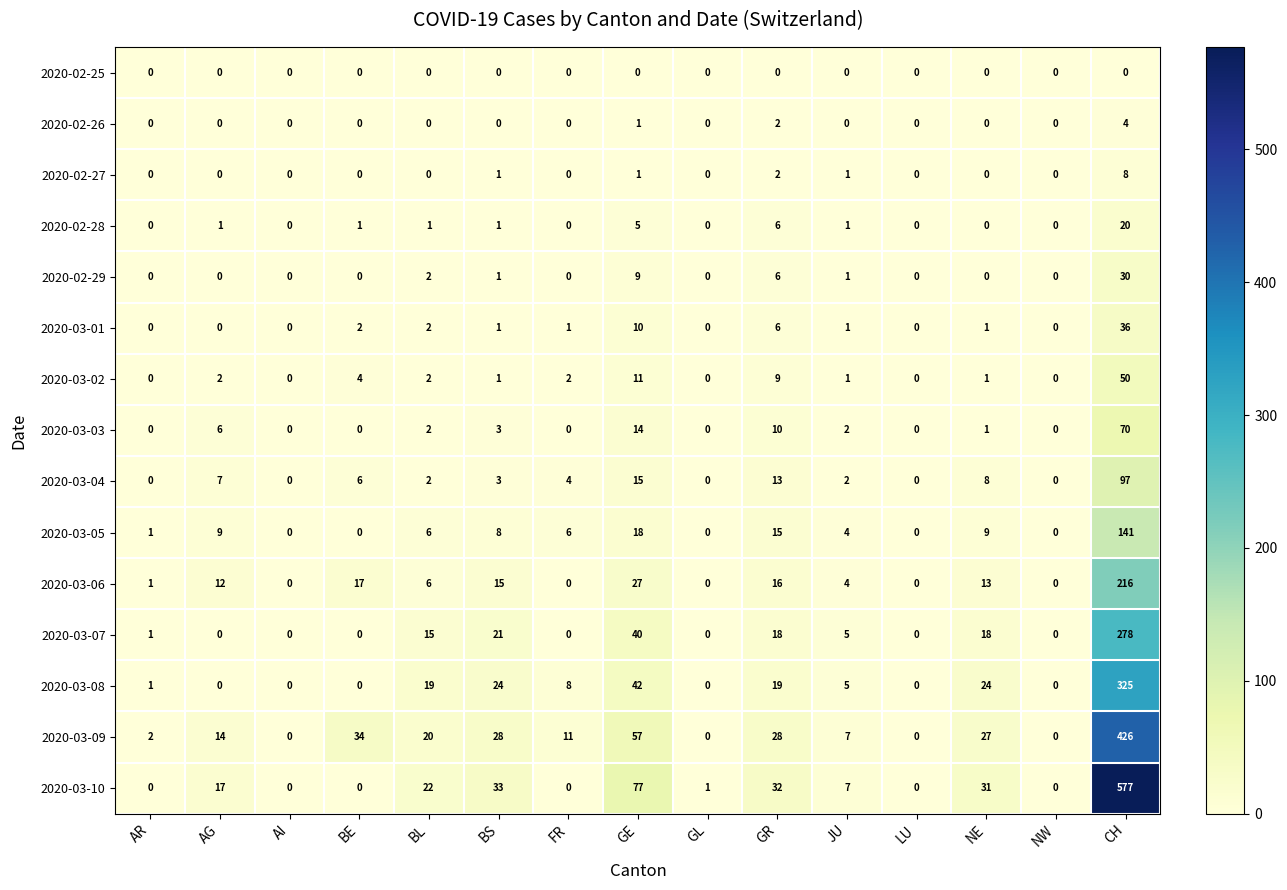

Is it true that 2020-03-10 equals -321 at NW?

False